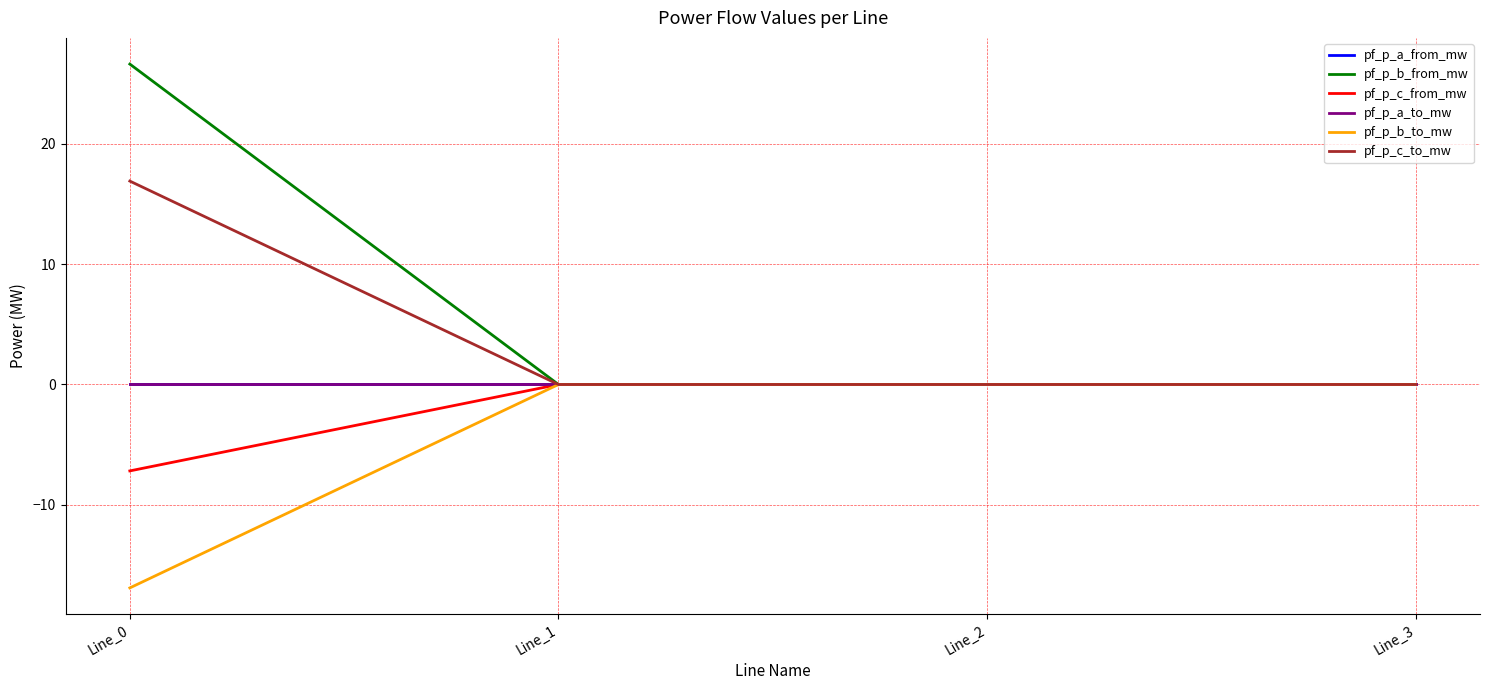

Does the chart display data point markers on the line(s)?

No